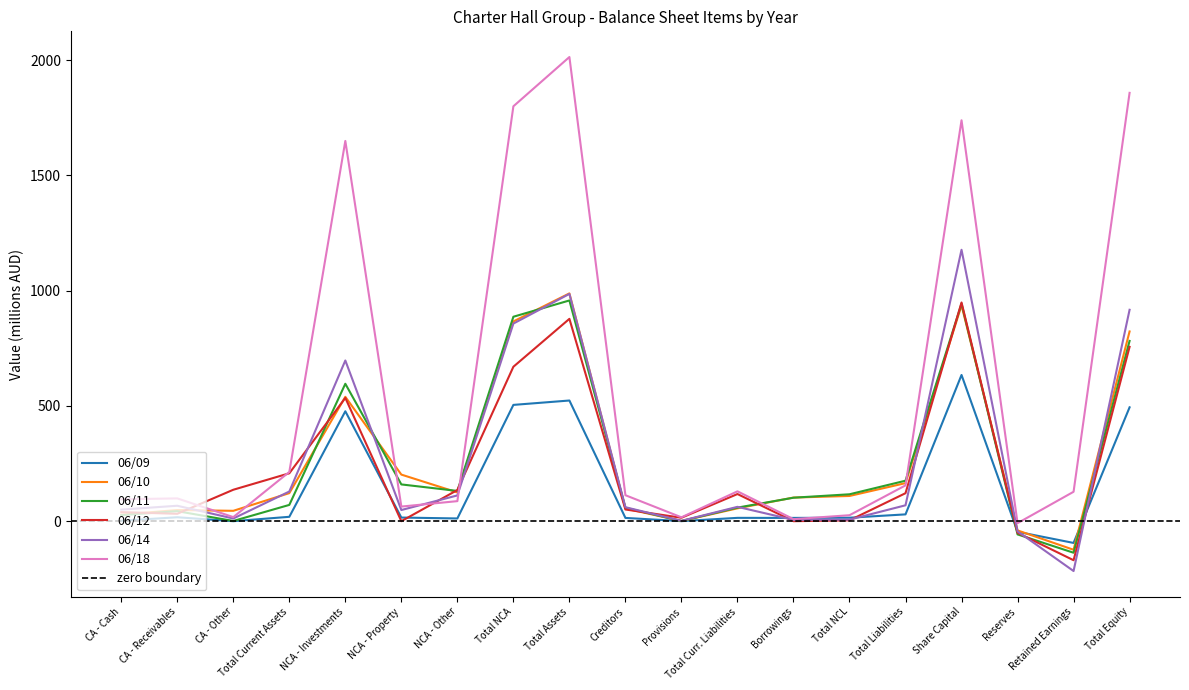

The value of 06/12 at NCA - Investments is 534.8. True or false?

True